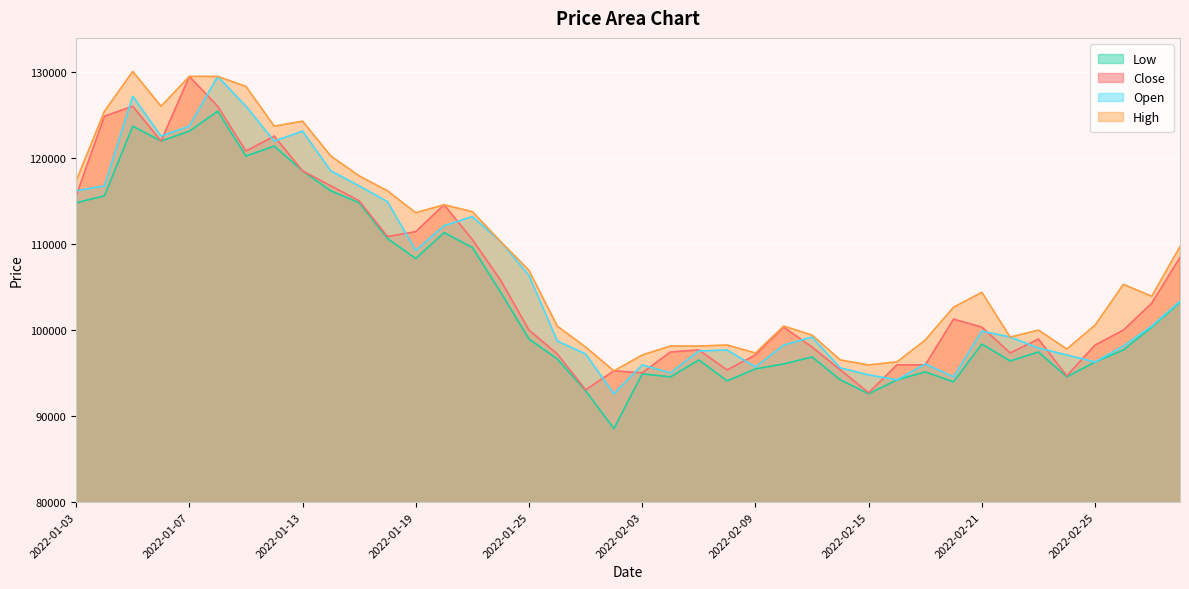

True or false: Open has more than 2 interior local peaks.

True